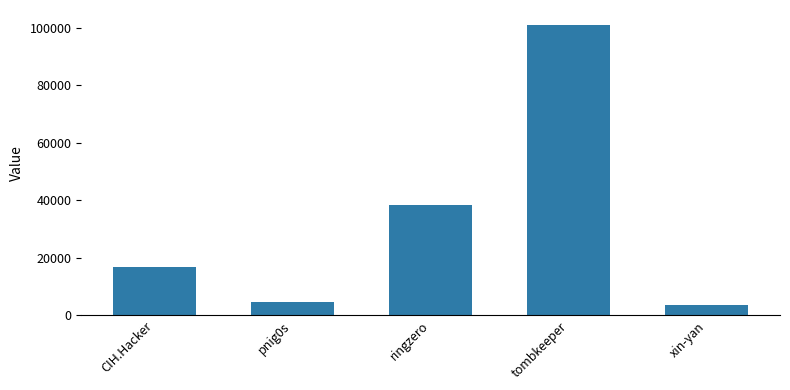

What is the sum of all values?

164646